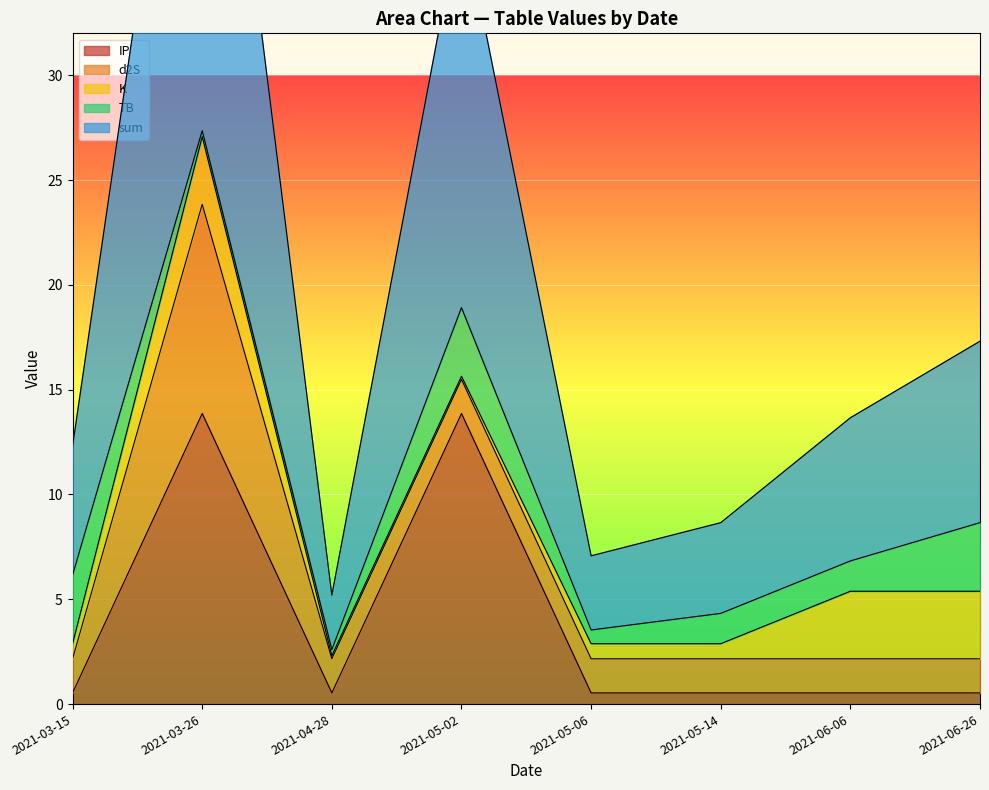

How many data points does each series have?

8